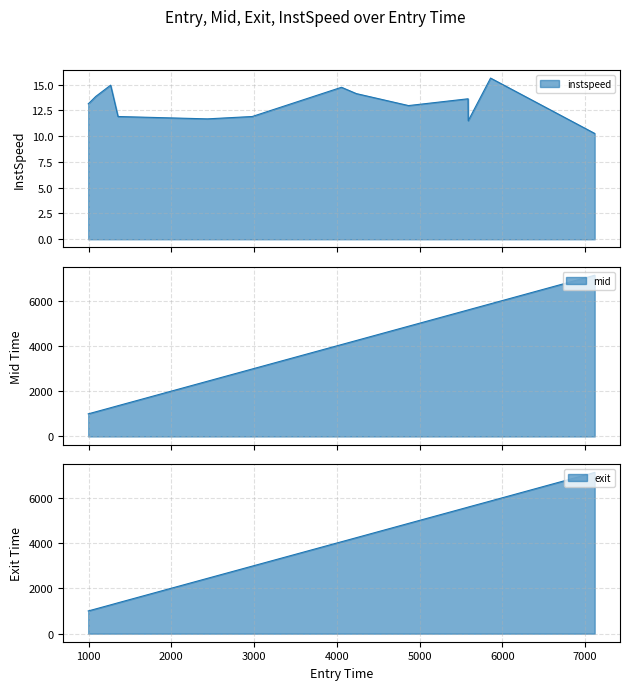

At which category does the chart reach its peak across all series?

7115.836118490139